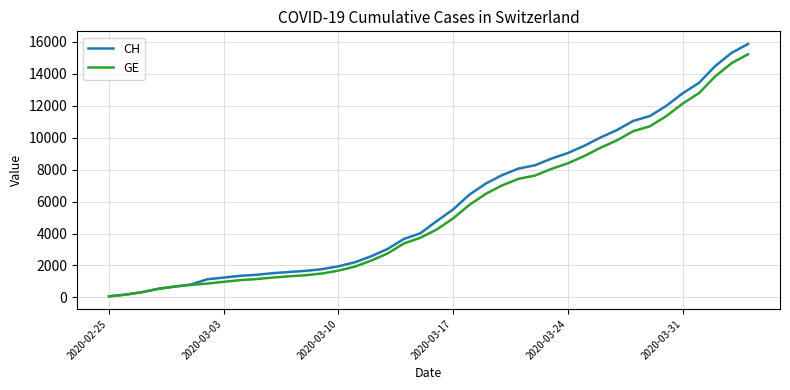

What is the lowest value of the CH series?

73